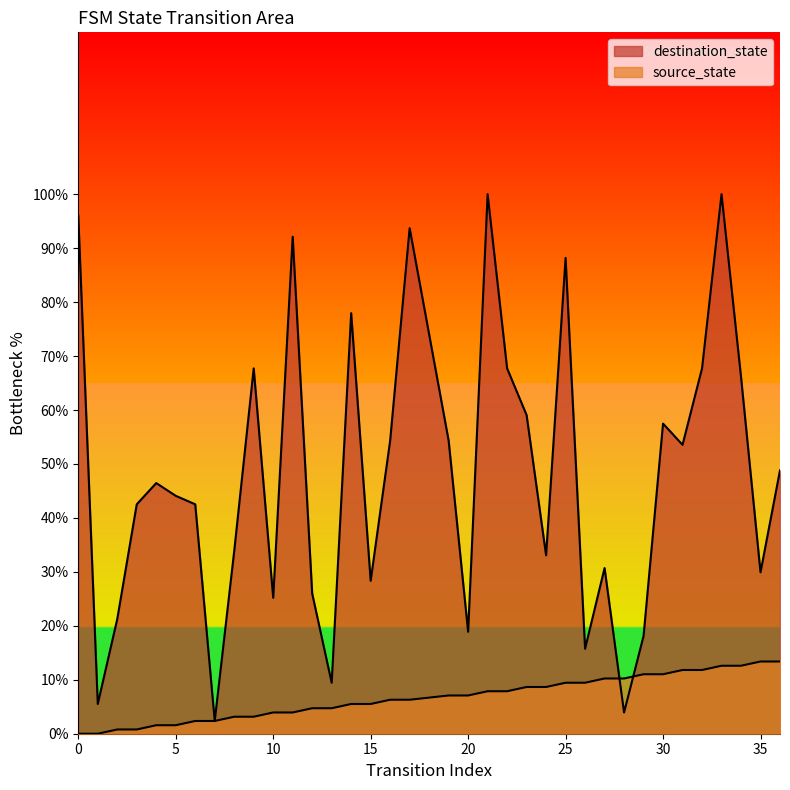

What value does the destination_state series have at 2?

21.3